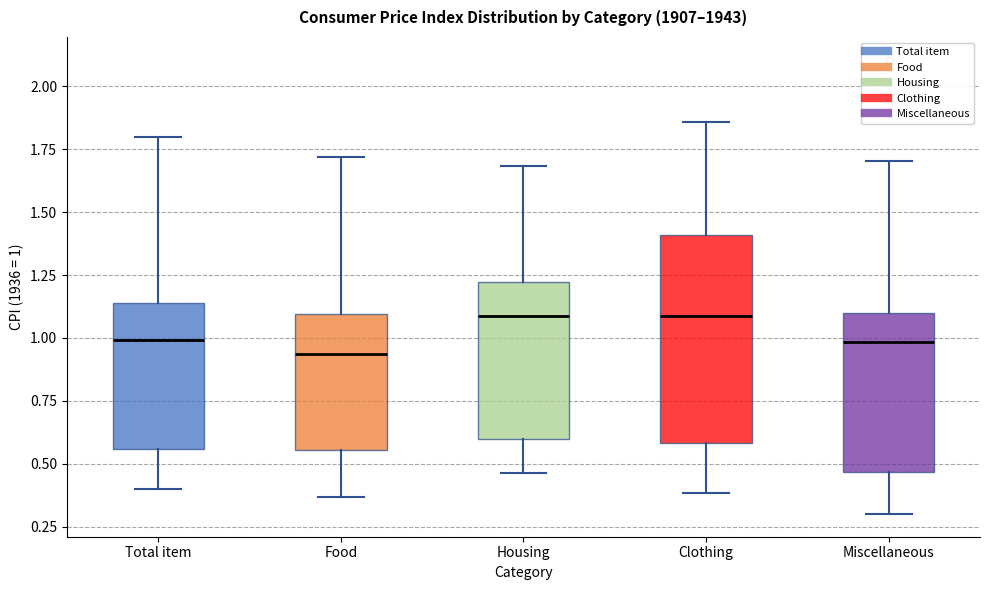

Comparing the boxes themselves (not the whiskers), which one is the tallest?

Clothing